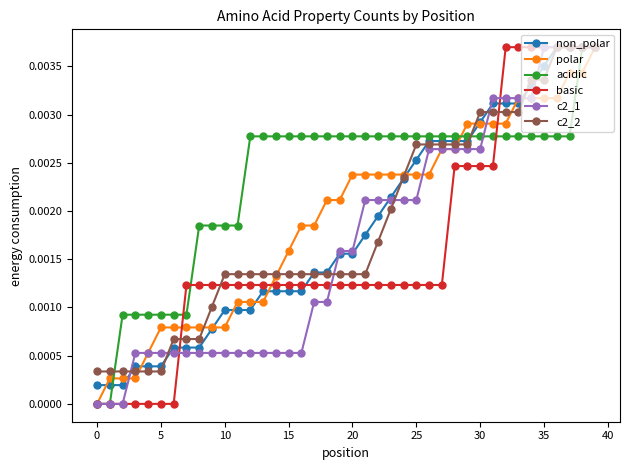

Which series has the largest total across all categories?

acidic